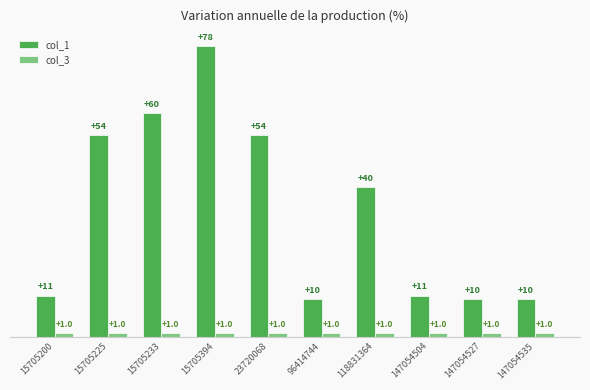

What is the total value across all series at 15705394?

79